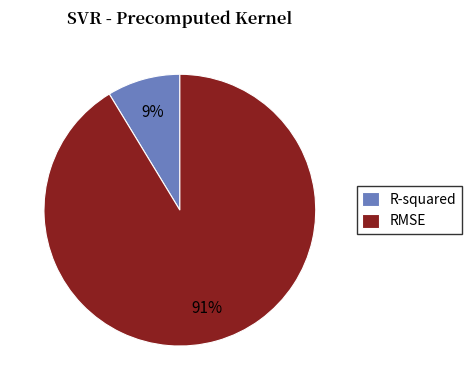

Does RMSE account for over 50% of the chart?

Yes